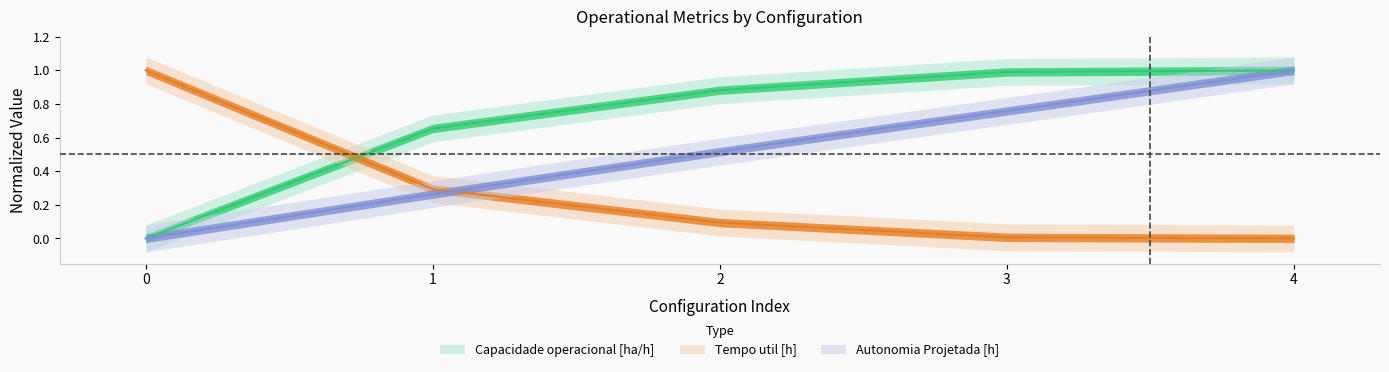

At how many categories does at least one series exceed 0?

5